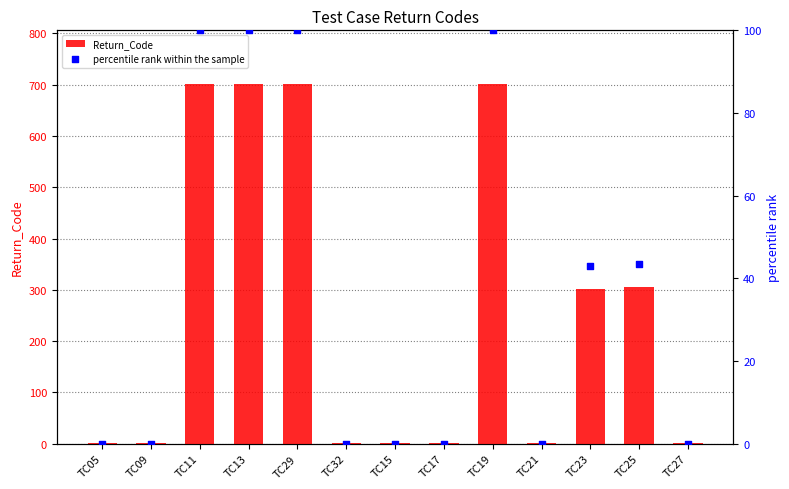

Which series has the largest total across all categories?

Return_Code